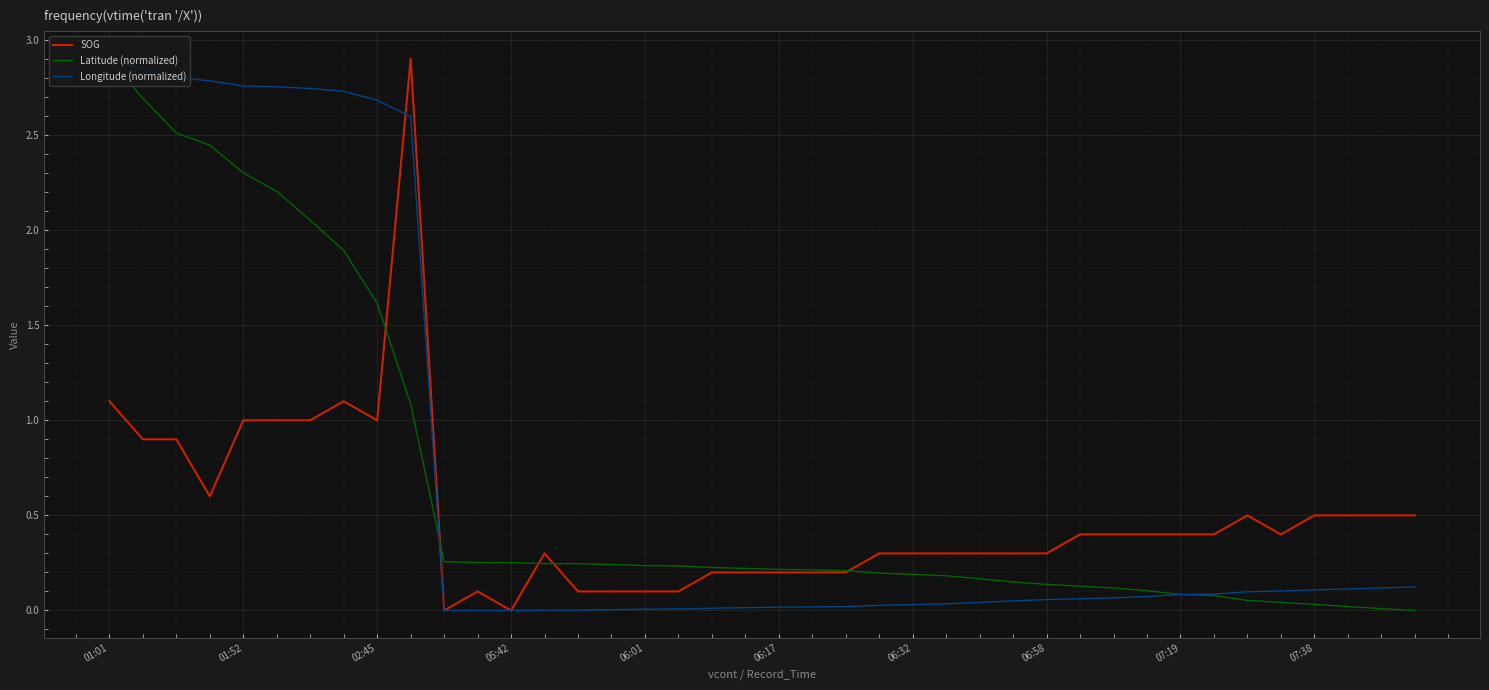

What is the greatest value displayed?

2.9